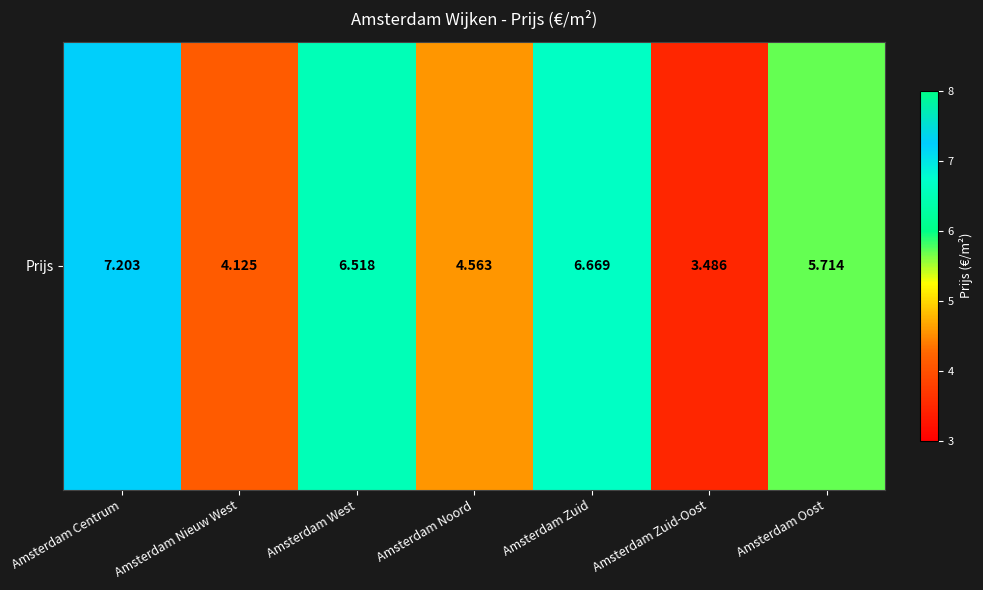

What is the ratio of the value at Amsterdam Noord to the value at Amsterdam West?

0.7